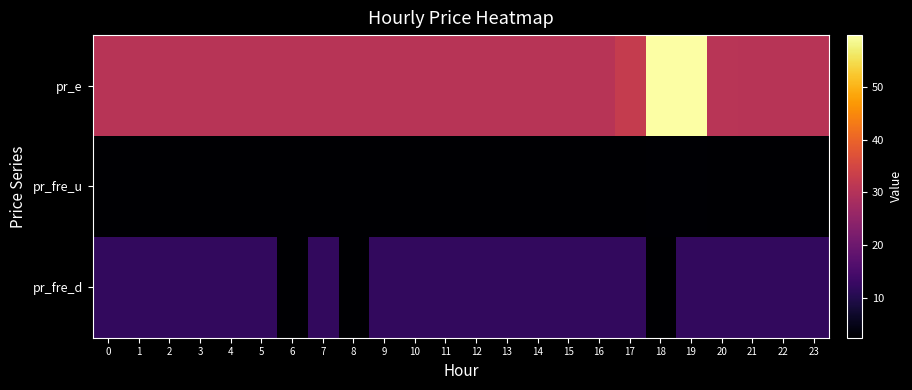

Reading right to left, extract all data points from this chart.

pr_e: 23=30.7	22=30.7	21=30.7	20=30.8	19=59.8	18=59.8	17=32.7	16=30.6	15=30.6	14=30.6	13=30.6	12=30.6	11=30.6	10=30.6	9=30.6	8=30.6	7=30.6	6=30.6	5=30.6	4=30.6	3=30.6	2=30.6	1=30.6	0=30.6
pr_fre_u: 23=2.7	22=2.7	21=2.7	20=2.7	19=2.9	18=2.9	17=2.7	16=2.7	15=2.7	14=2.5	13=2.5	12=2.5	11=2.5	10=2.5	9=2.7	8=2.7	7=2.7	6=2.7	5=2.7	4=2.7	3=2.7	2=2.7	1=2.7	0=2.7
pr_fre_d: 23=12.0	22=12.0	21=12.0	20=12.0	19=12.0	18=2.7	17=12.0	16=12.0	15=12.0	14=12.0	13=12.0	12=12.0	11=12.0	10=12.0	9=12.0	8=2.7	7=12.0	6=2.7	5=12.0	4=12.0	3=12.0	2=12.0	1=12.0	0=12.0